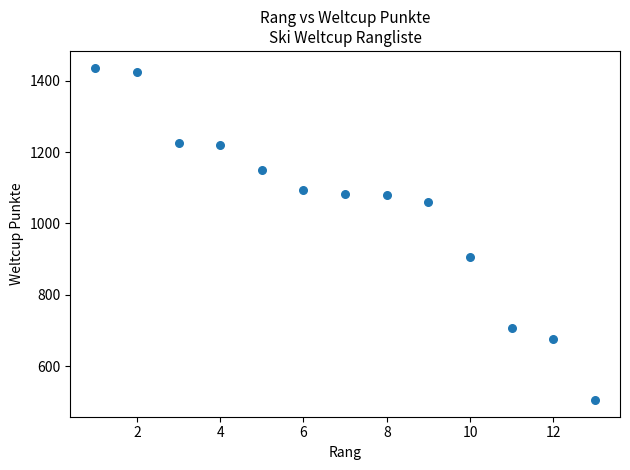

What Y value in the scatter plot is closest to 971?

906